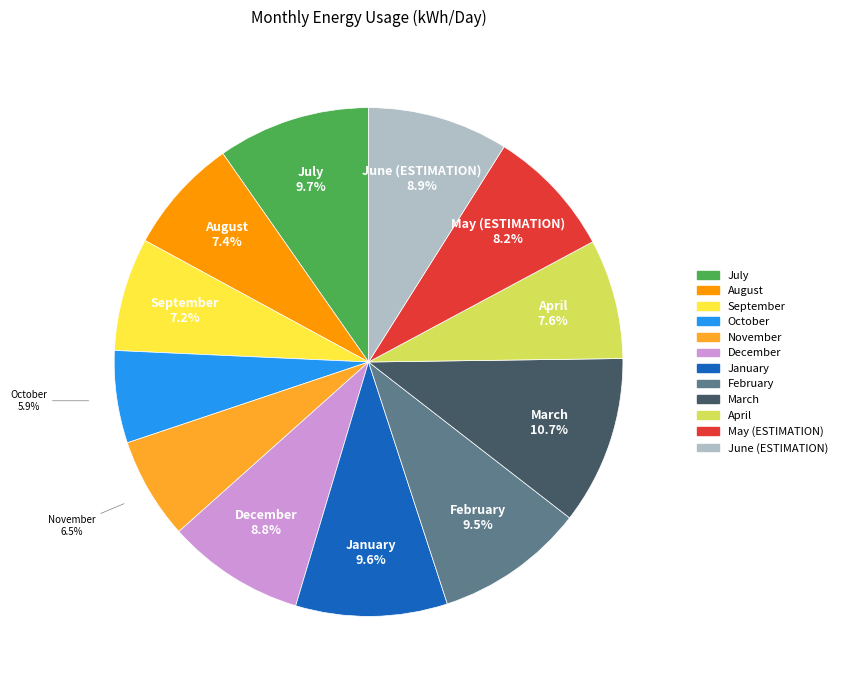

Is there any slice that represents more than half of the pie?

No